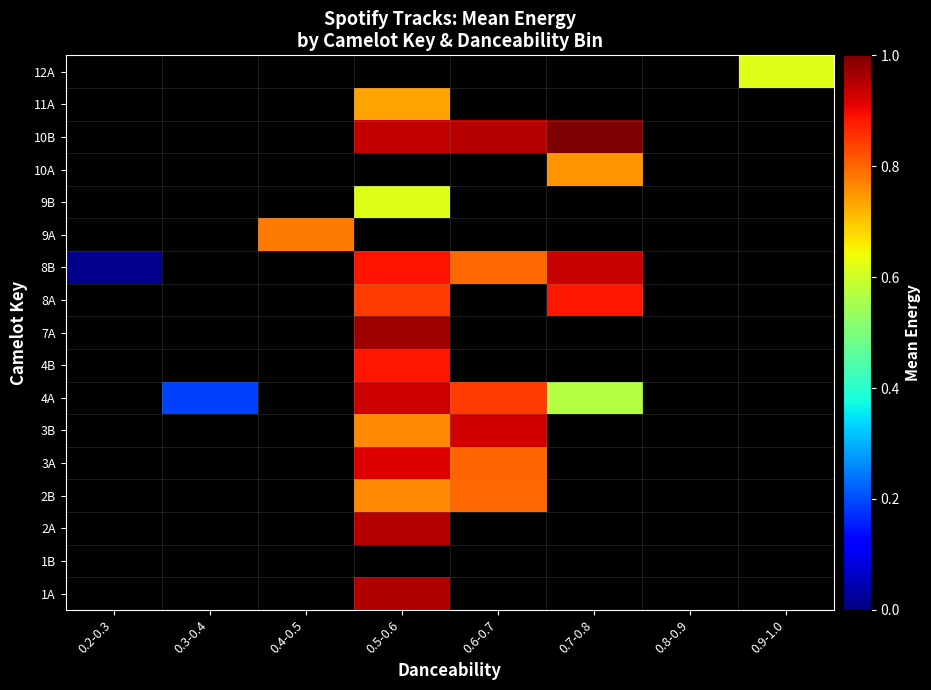

Is it true that 10B equals 1.3 at 0.7-0.8?

False